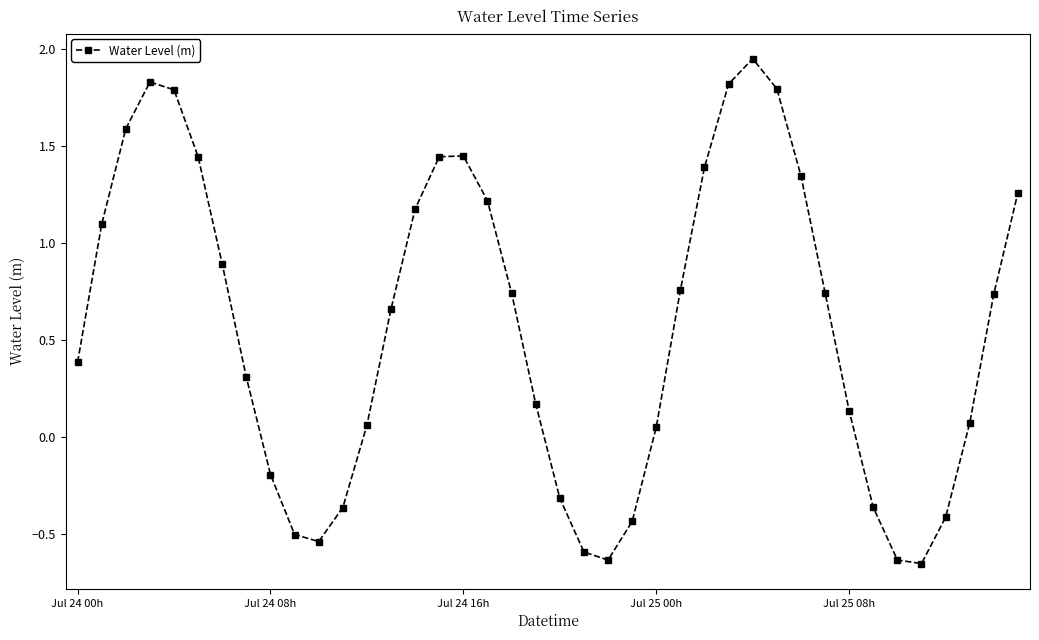

True or false: there are more than 0 points higher than both neighbors.

True